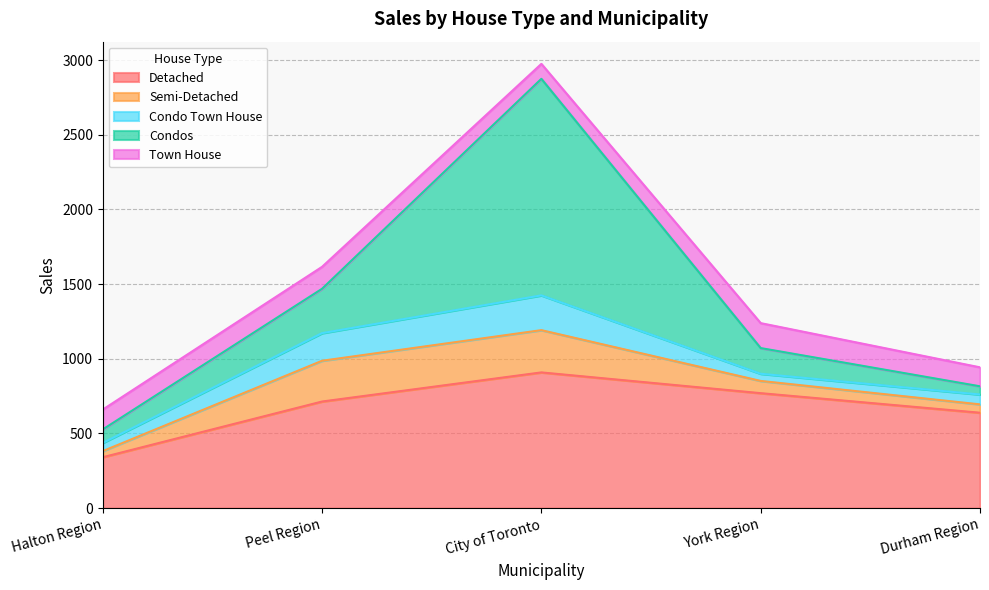

List the labels in order of Condos value, largest first.

City of Toronto, Peel Region, York Region, Halton Region, Durham Region